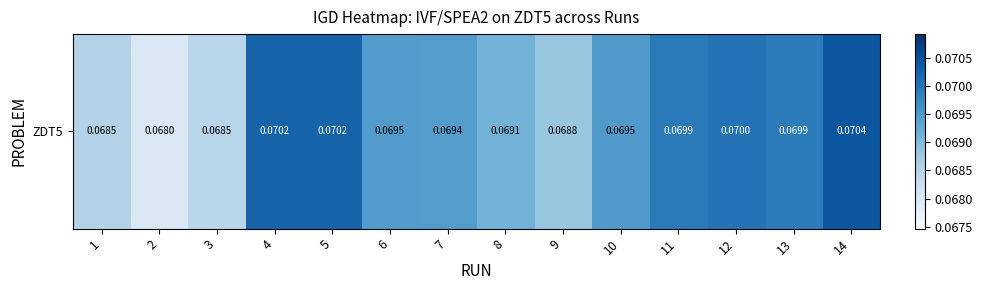

What is the sum of all values?

1.0